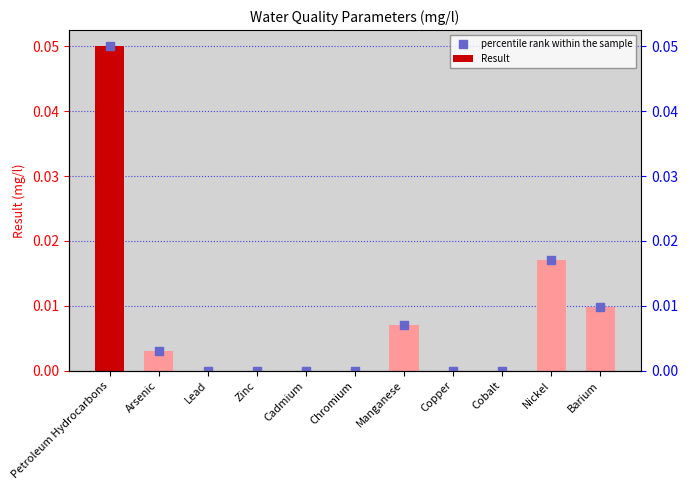

Is the value of percentile rank within the sample at Zinc greater than the value of Result at Chromium?

No